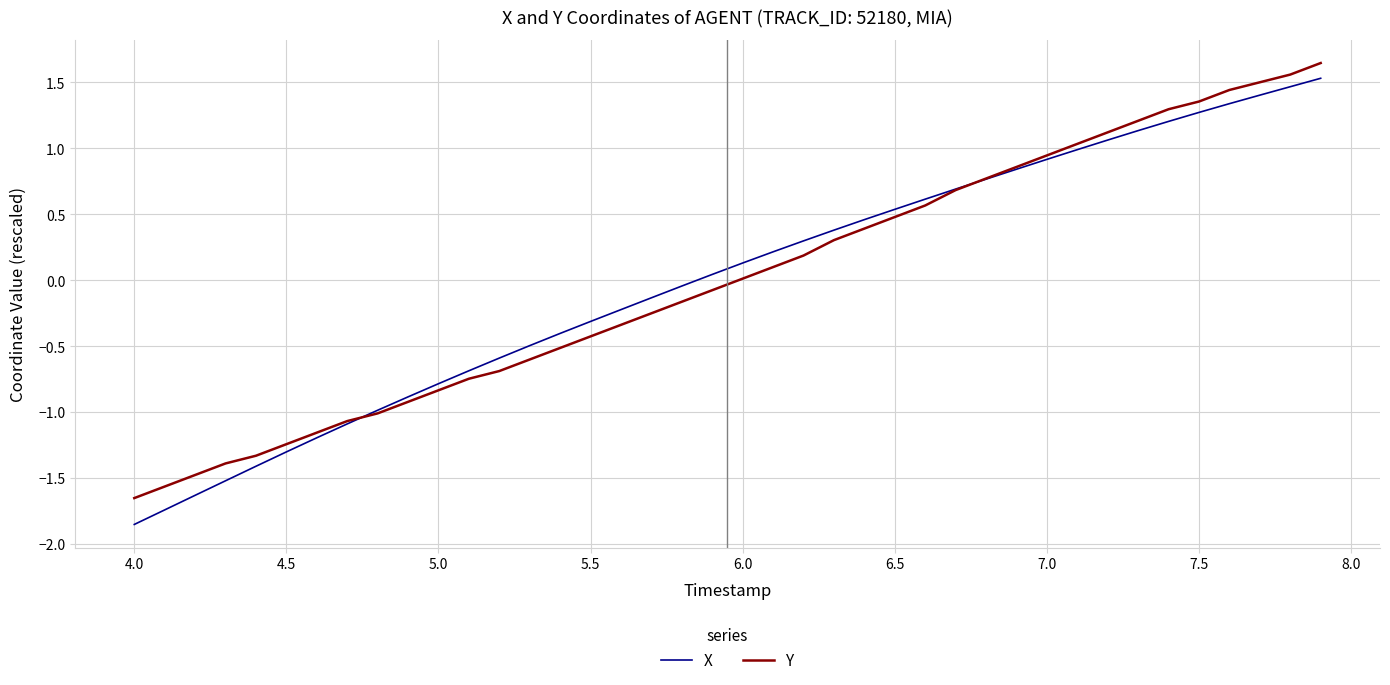

Which series has the widest spread of values?

X